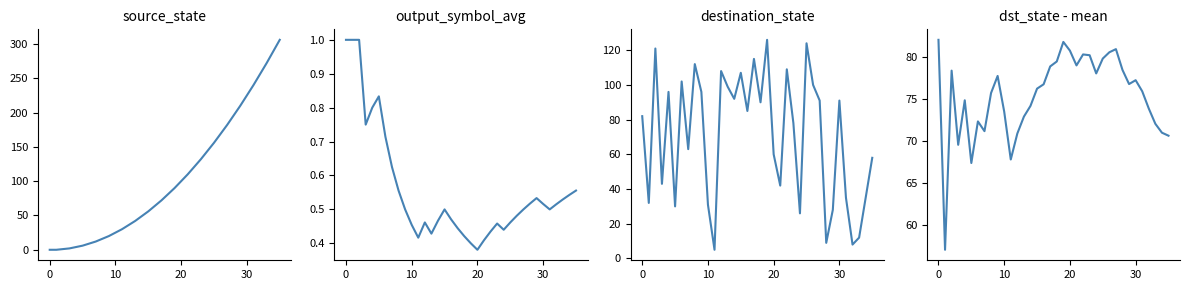

What is the label of the 20th point from the right?

16